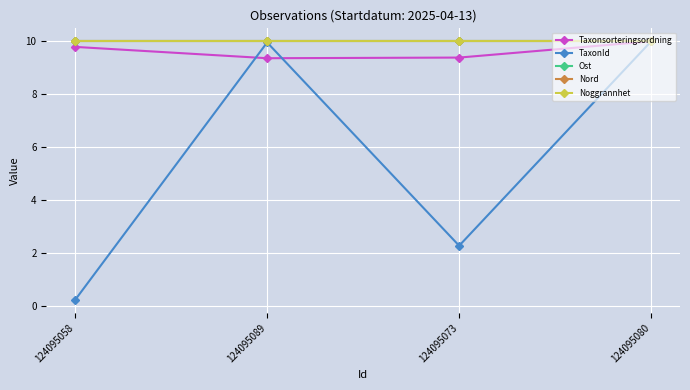

Does the chart have visible grid lines?

Yes